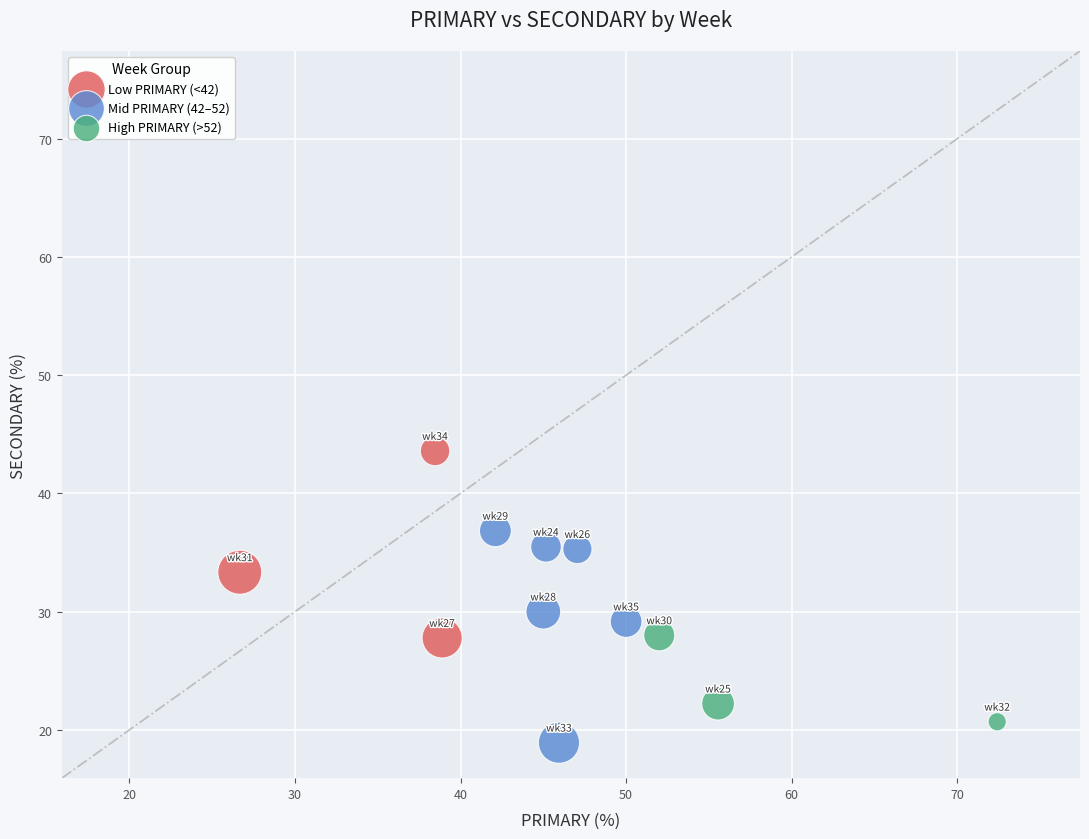

Which series reaches the maximum Y coordinate?

Low PRIMARY (<42)